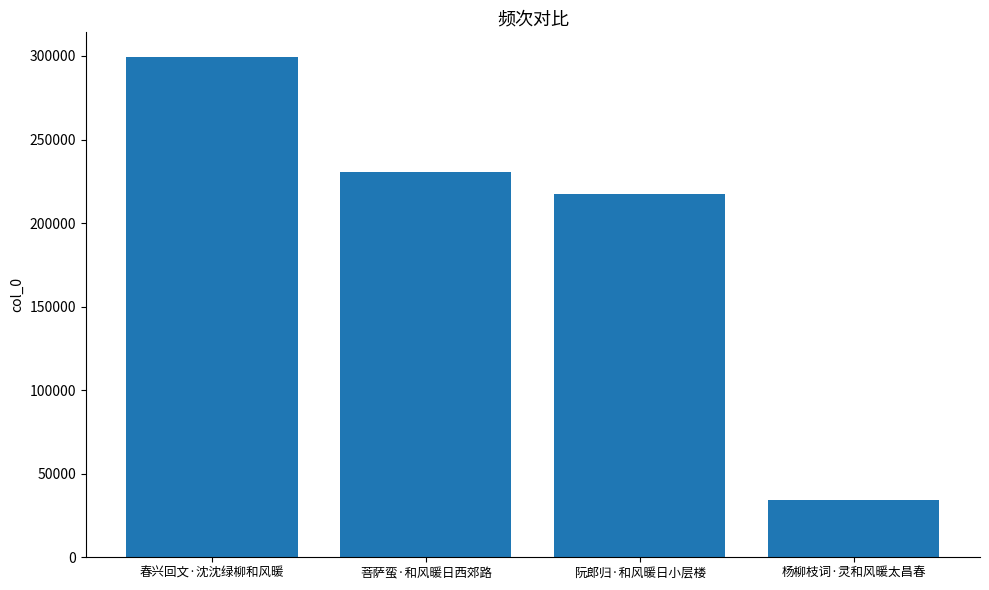

What is the label of the 1st bar from the left?

春兴回文·沈沈绿柳和风暖